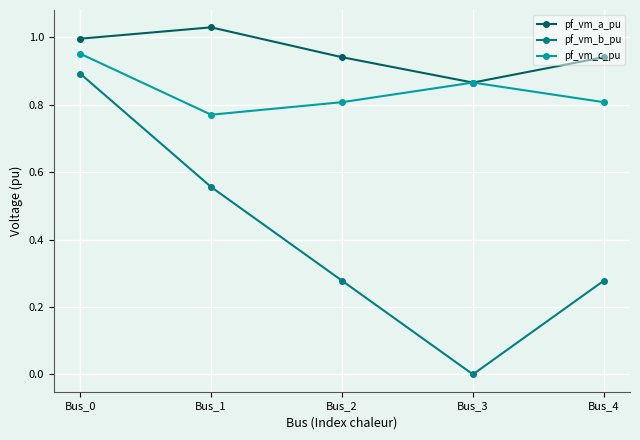

The pf_vm_c_pu series shows 0.4 at Bus_1. True or false?

False